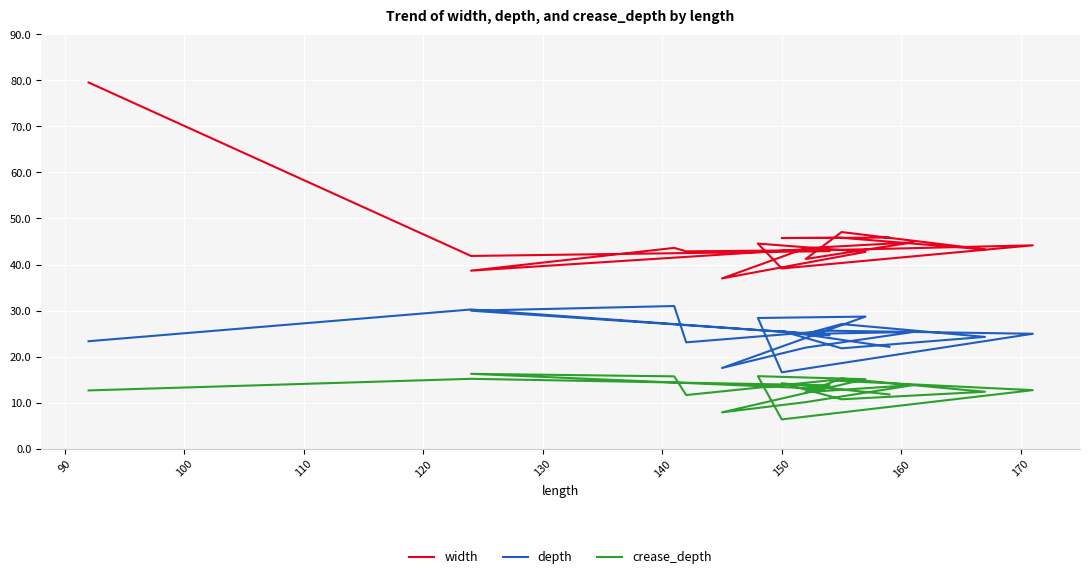

True or false: depth has more than 1 interior local peaks.

True